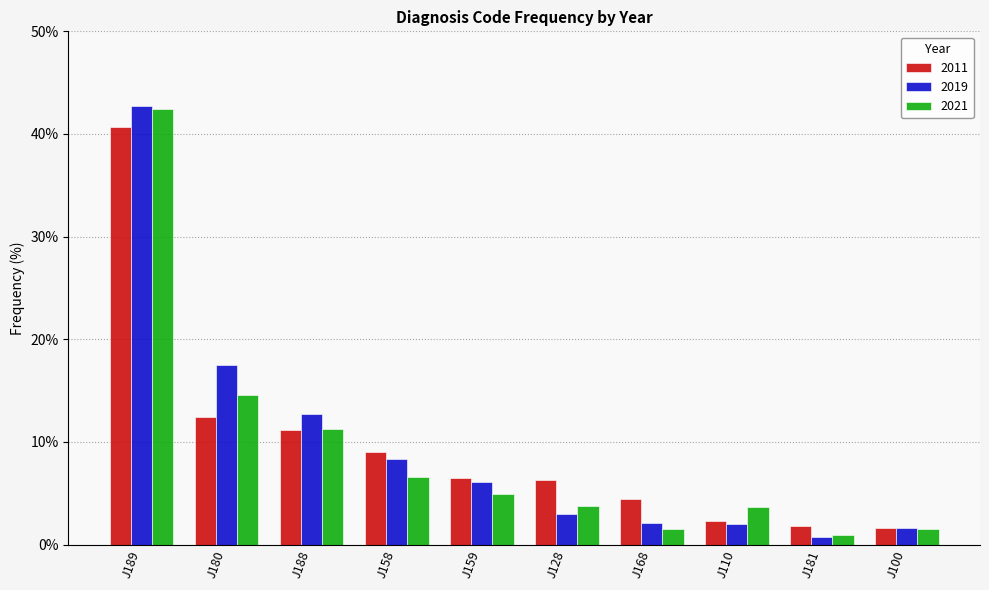

At which label does 2021 reach its peak?

J189